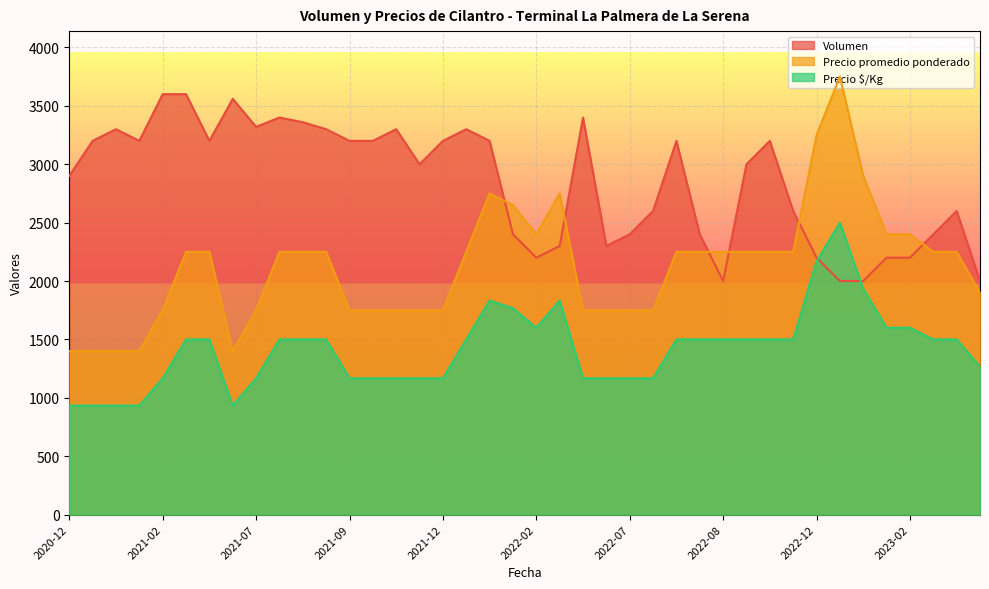

How many series are shown in this chart?

3